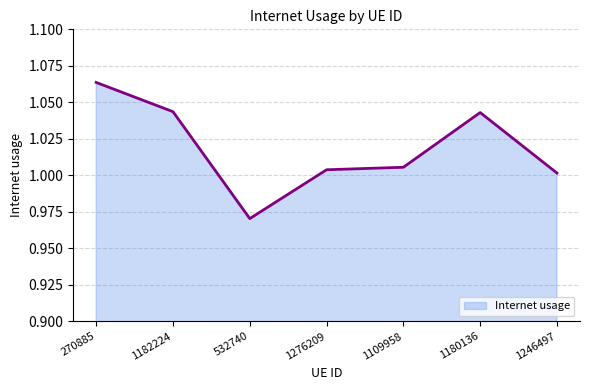

How many interior local valleys (lower than both neighbors) does the data have?

1